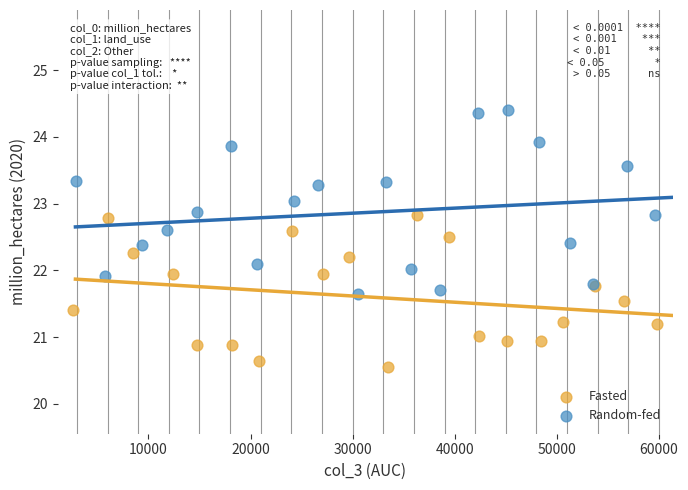

Which series reaches the maximum Y coordinate?

Random-fed